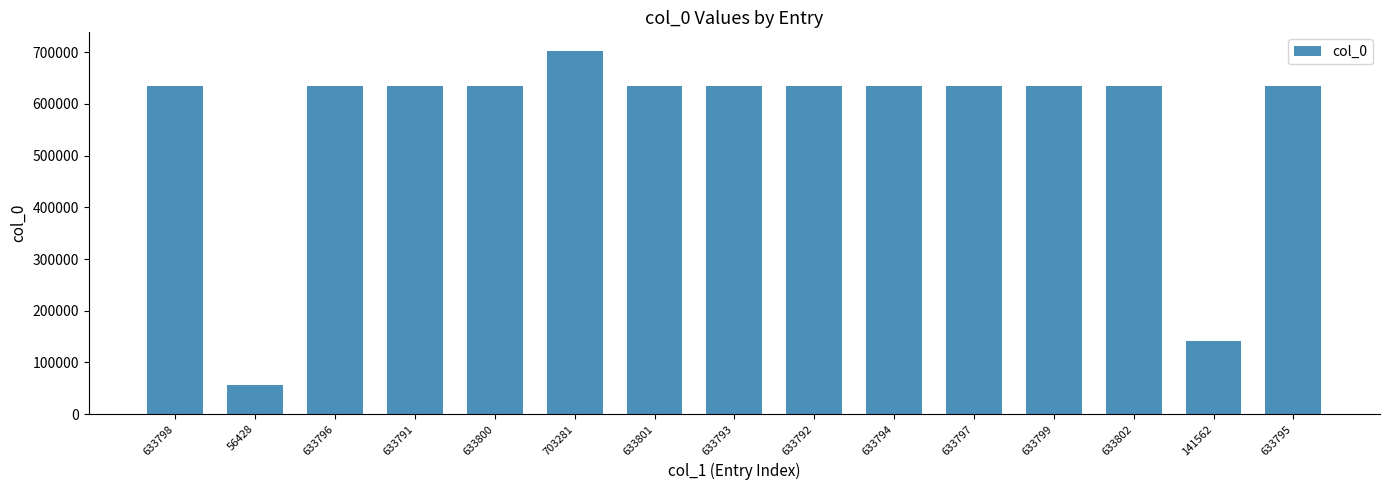

Are the bars grouped side by side (vs. stacked)?

No